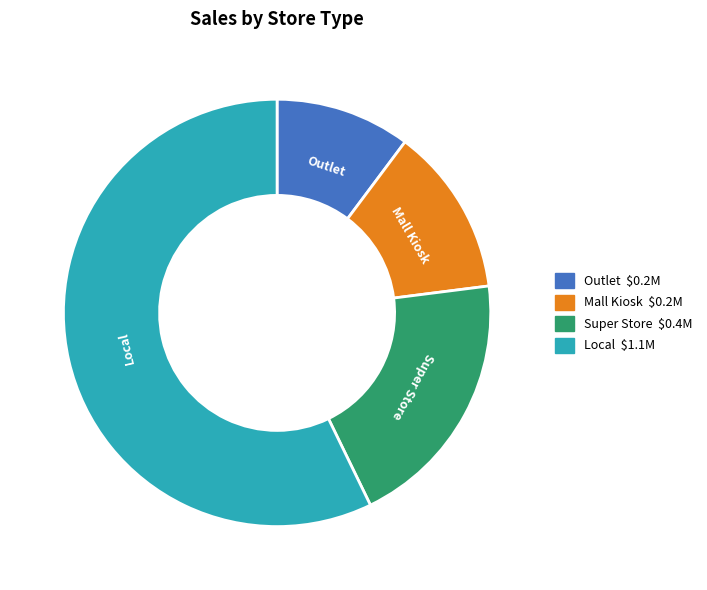

The Mall Kiosk slice represents 21% of the pie. True or false?

False